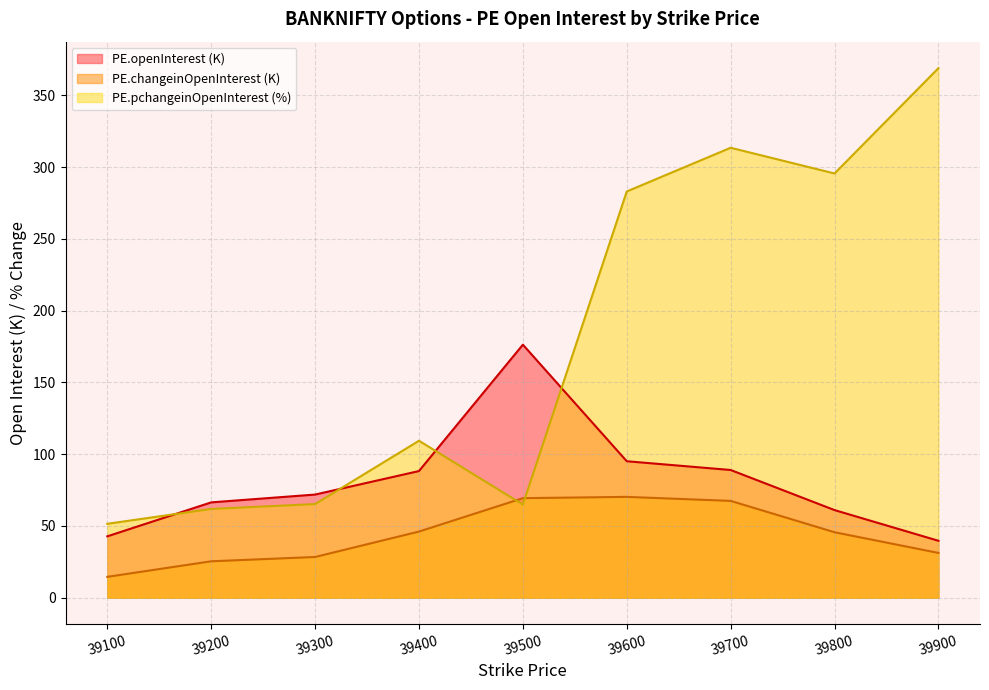

How many lines are shown in the chart?

3